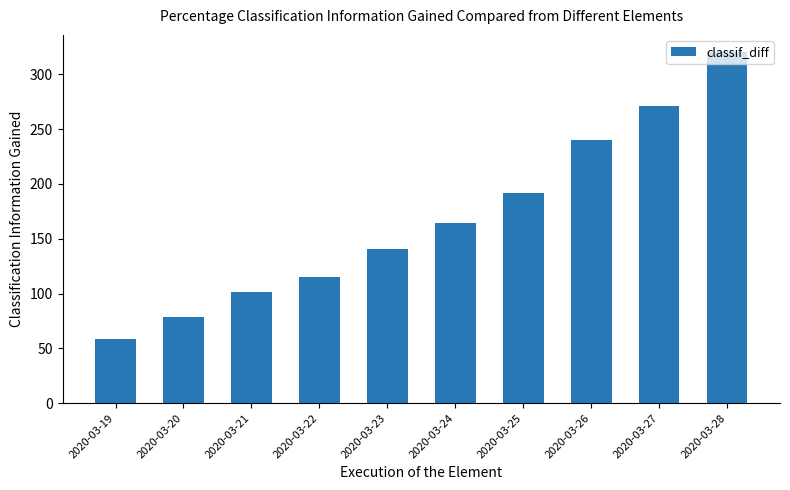

How many data points does each series have?

10